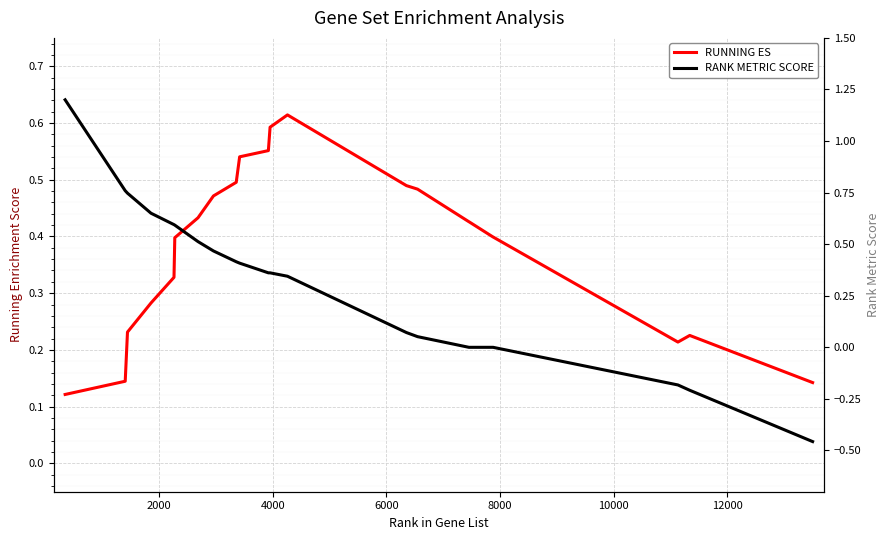

How many lines are shown in the chart?

2